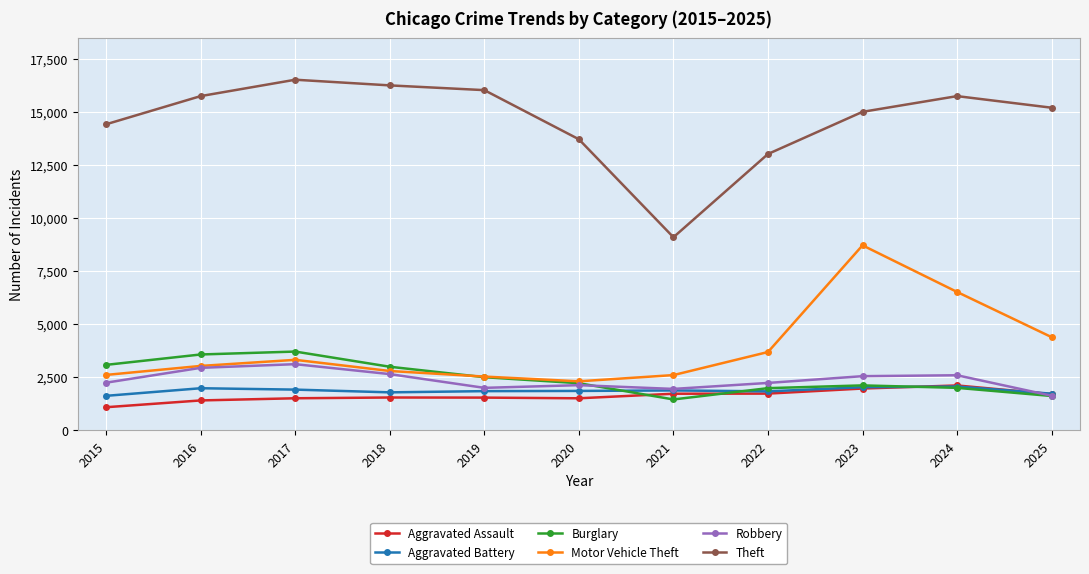

What is the value of the Burglary point at the 5th from the left?

2506